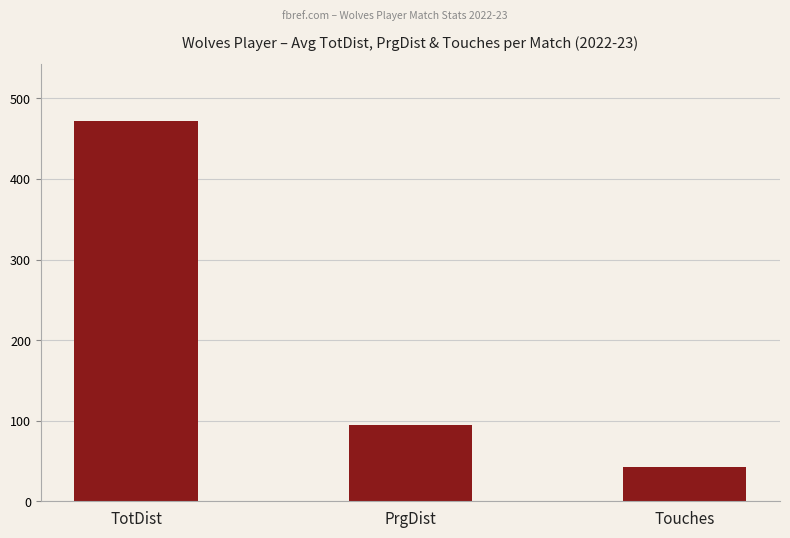

Reading left to right, extract all data points from this chart.

TotDist=472.0	PrgDist=94.2	Touches=42.4